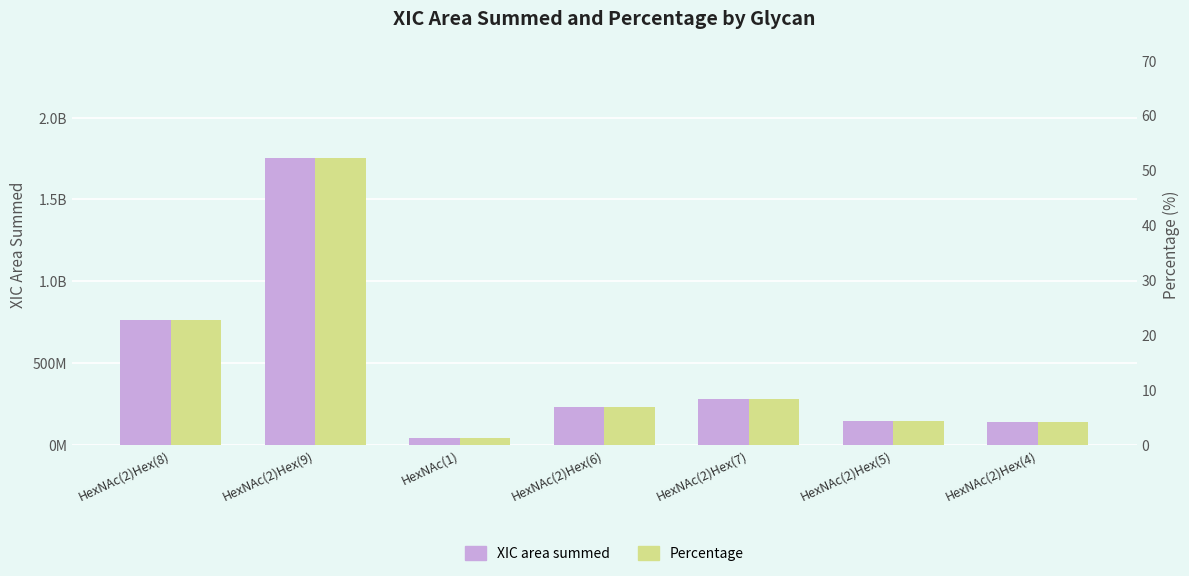

What is the minimum value shown in the chart?

1.3